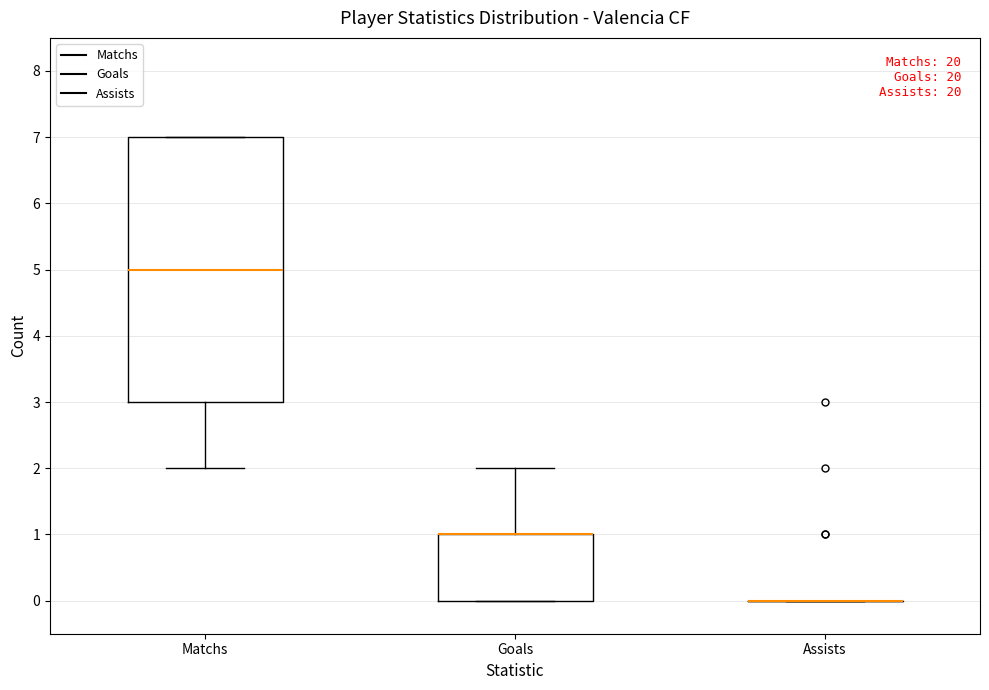

Reading left to right, read every box against the y-axis: the position of its median line, the range the box covers, and the ends of its whiskers. The values are not printed on the chart, so give them approximately, as read against the axis.

Matchs: median 5, box 3 to 7, whiskers 2 to 7
Goals: median 1 (drawn on the box's upper edge), box 0 to 1, whiskers 0 to 2
Assists: box collapsed to a line at 0, whiskers 0 to 0